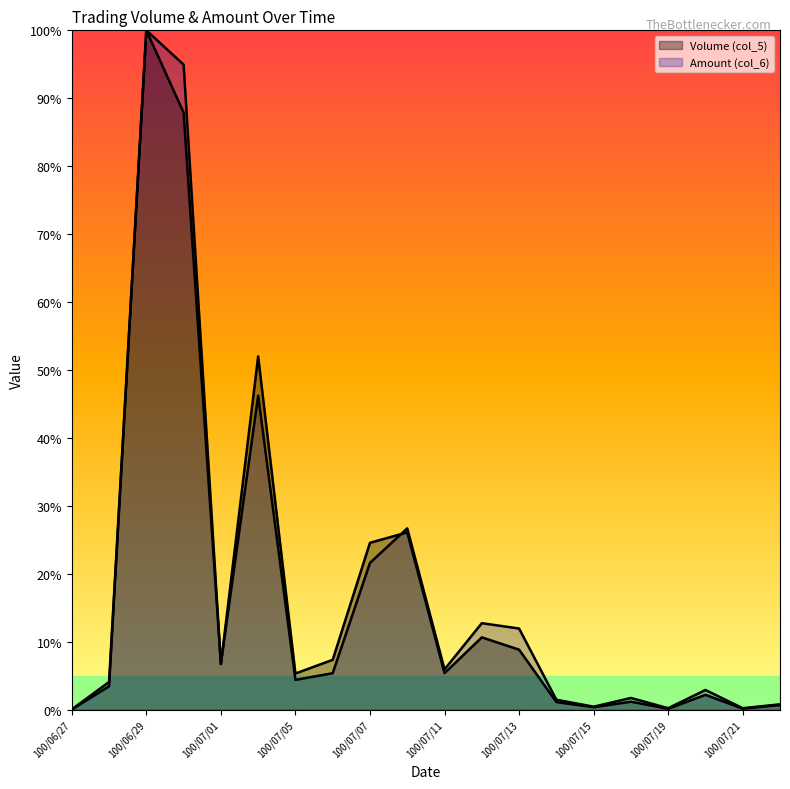

How many distinct data groups are displayed?

2